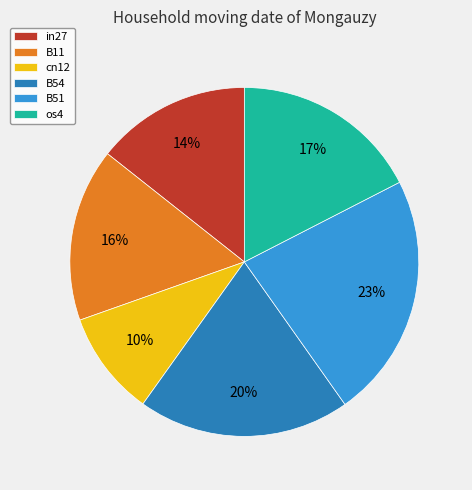

To the nearest percent, what portion does in27 represent?

14%